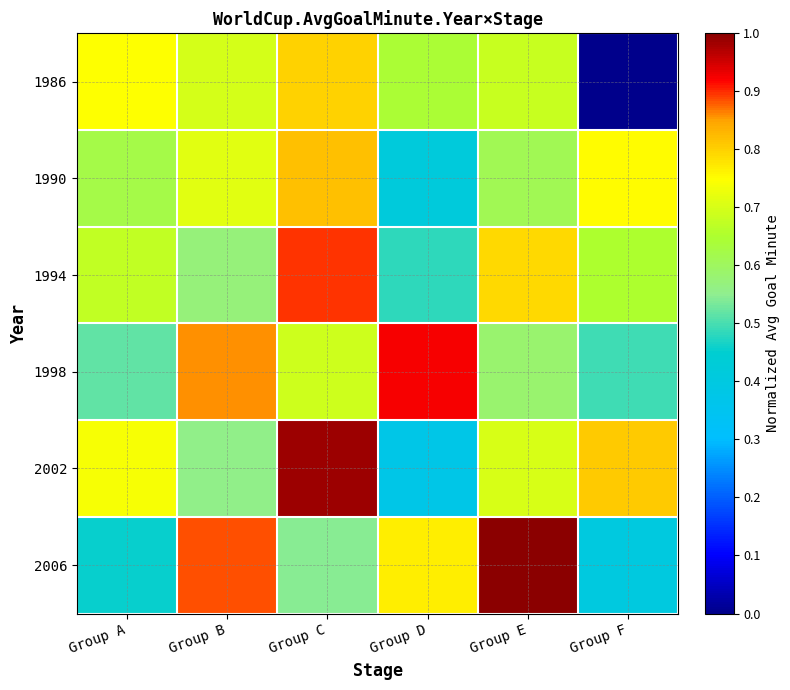

Rank the series at Group F from highest to lowest value.

2002, 1990, 1994, 1998, 2006, 1986